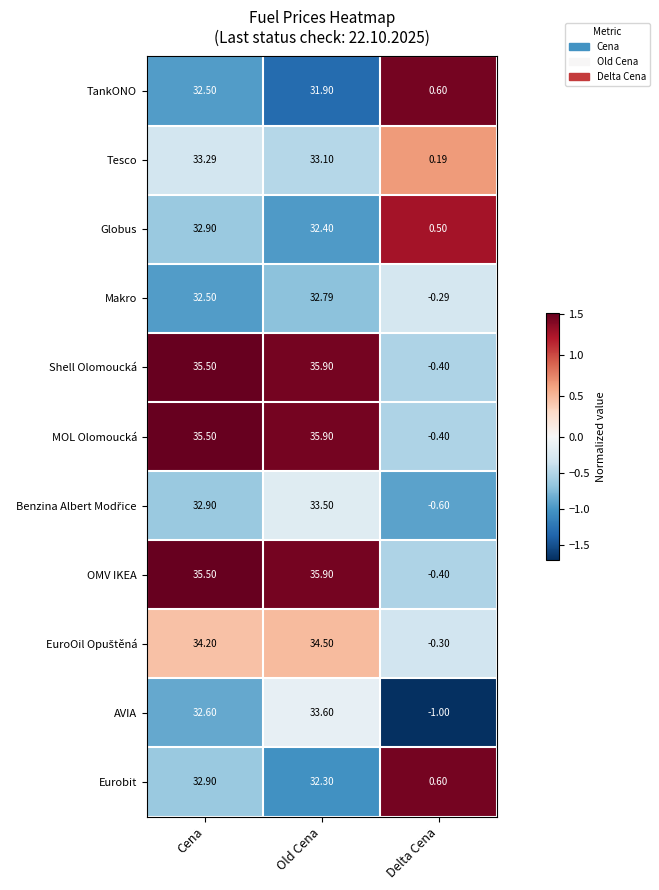

List the labels in order of AVIA value, largest first.

Old Cena, Cena, Delta Cena